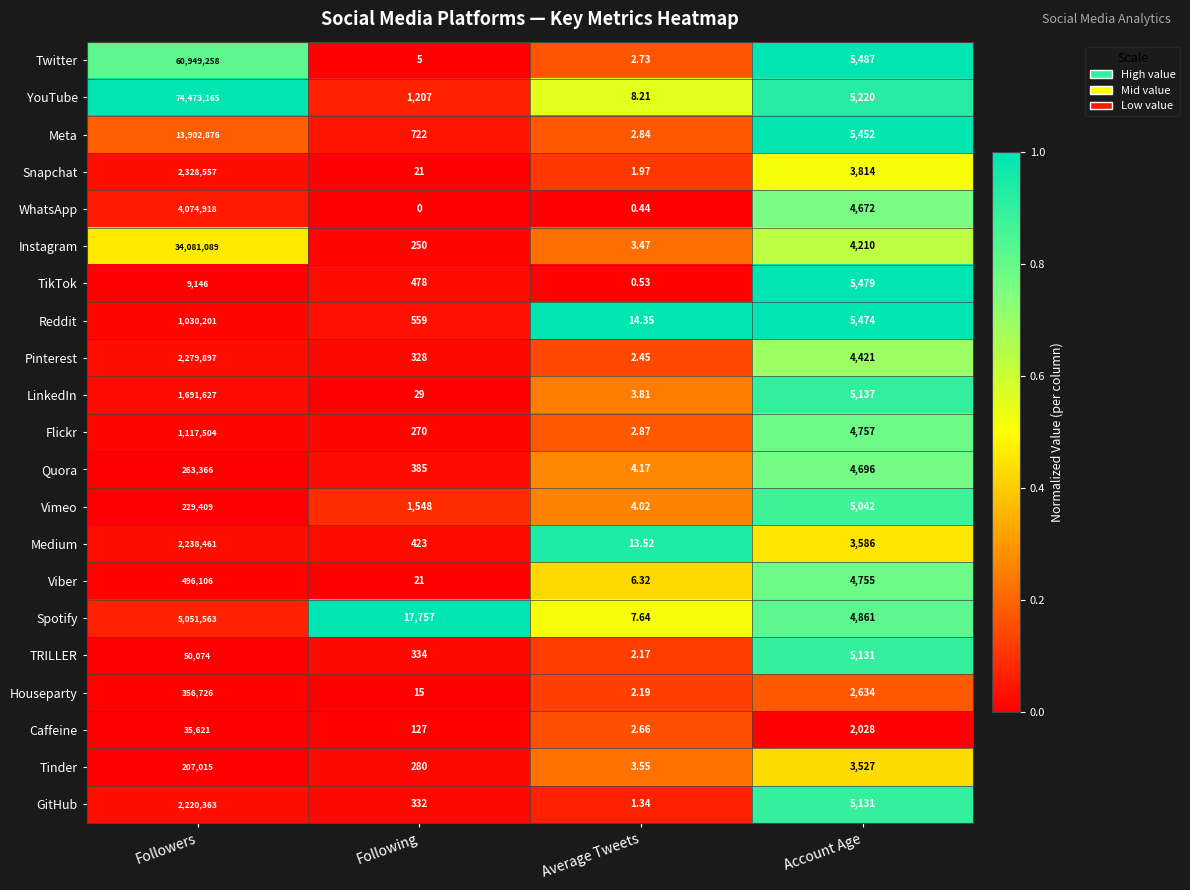

Which series has the largest total across all categories?

YouTube